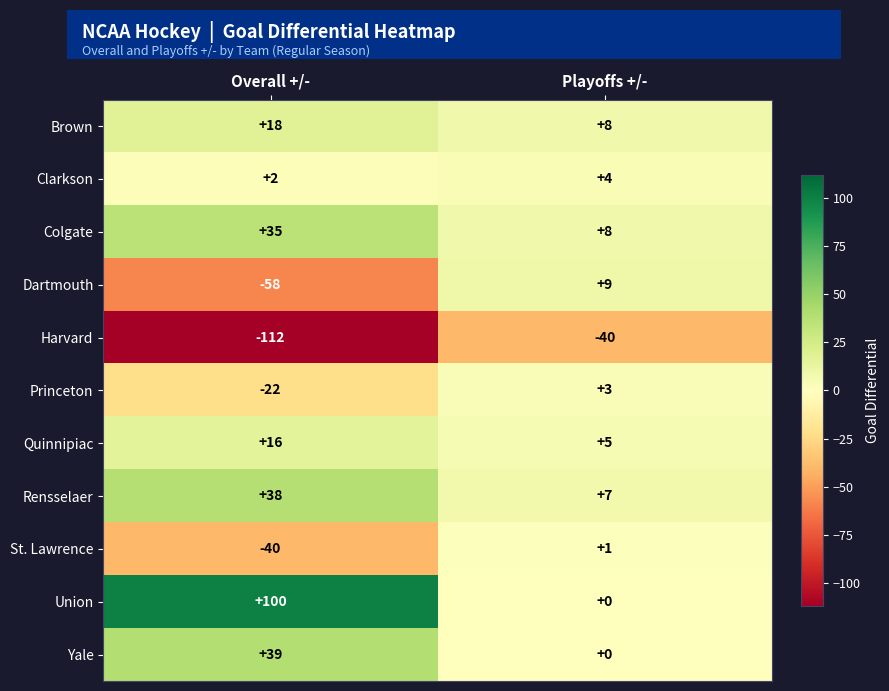

At which category does the chart reach its minimum across all series?

Overall +/-